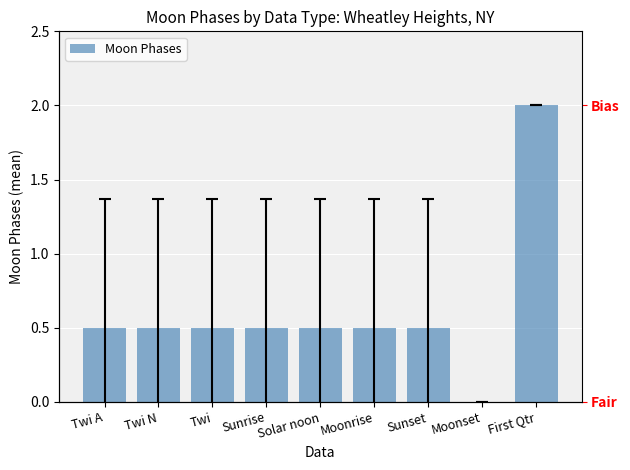

Count the number of values greater than 0.

8